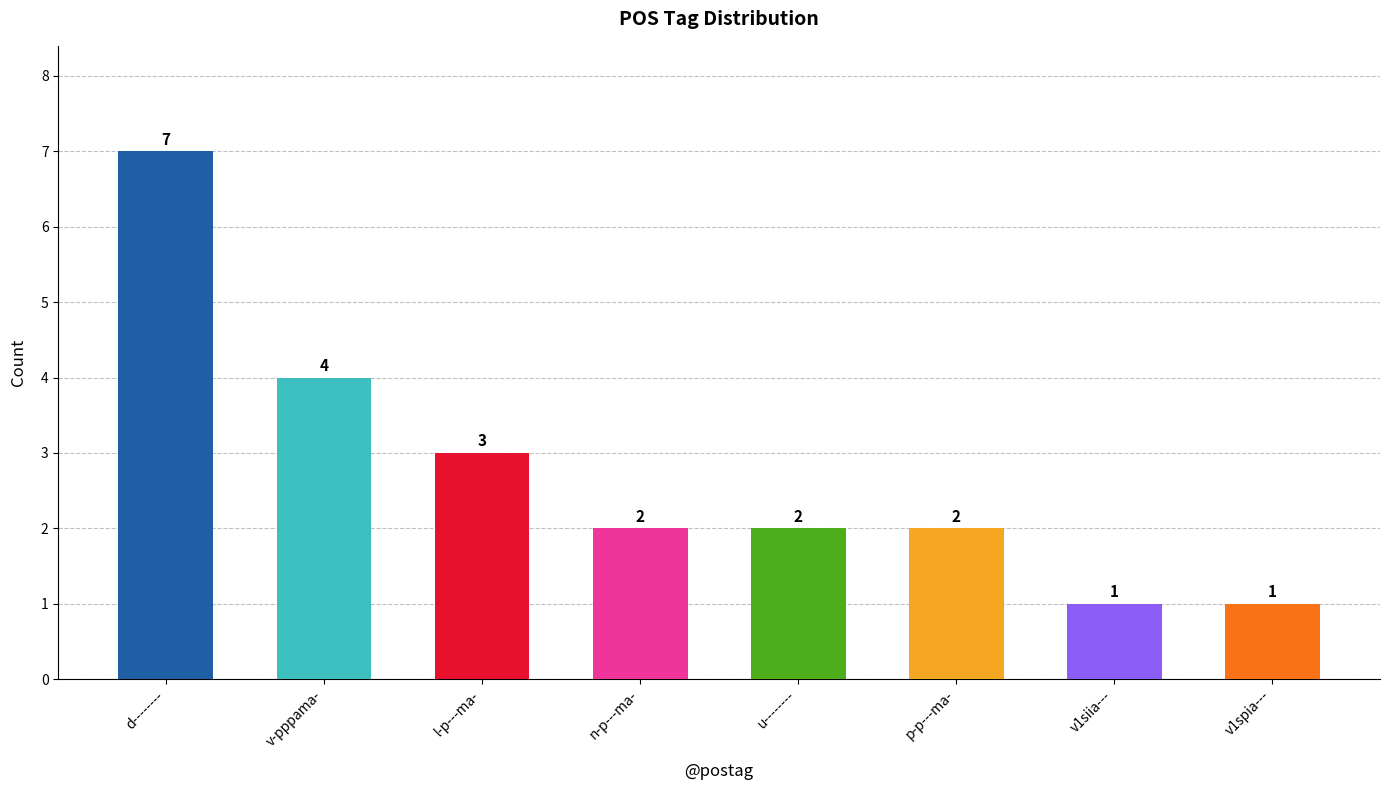

Reading left to right, what are all the values shown in this chart?

7	4	3	2	2	2	1	1